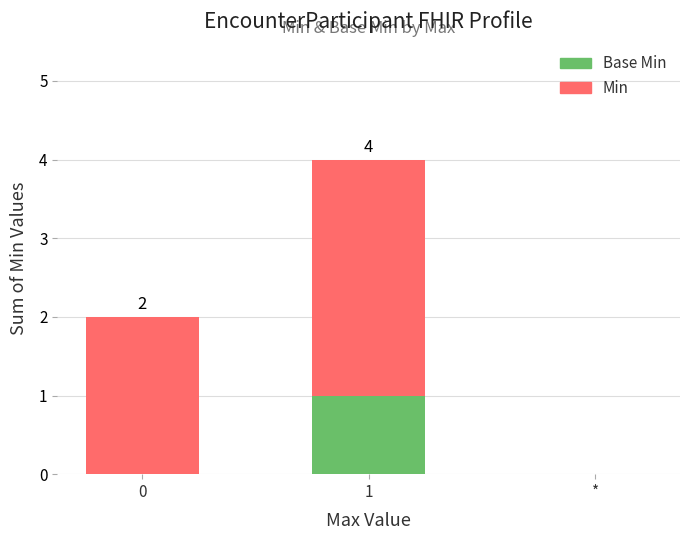

True or false: Min has a value of 2 at *.

False